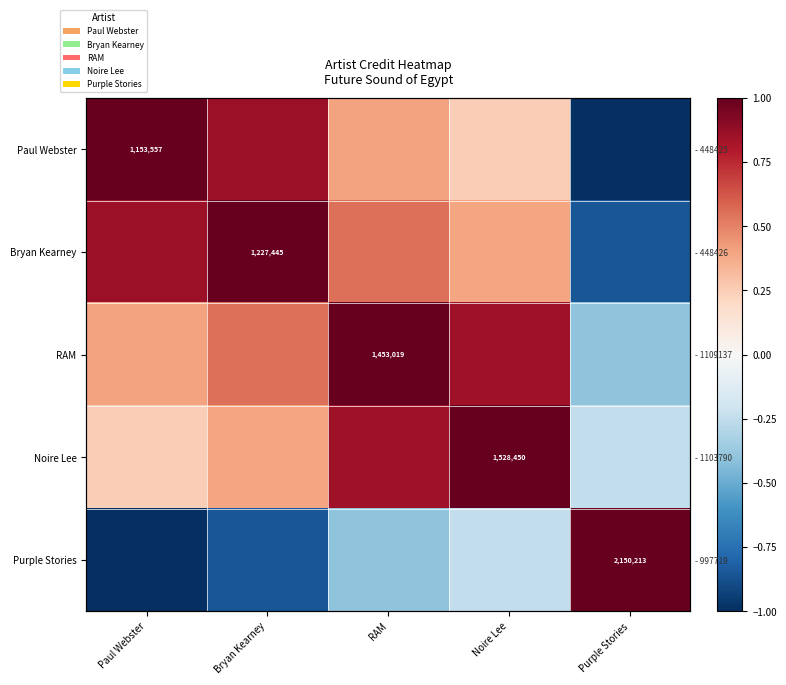

What is the sum of all Noire Lee values?

2.2